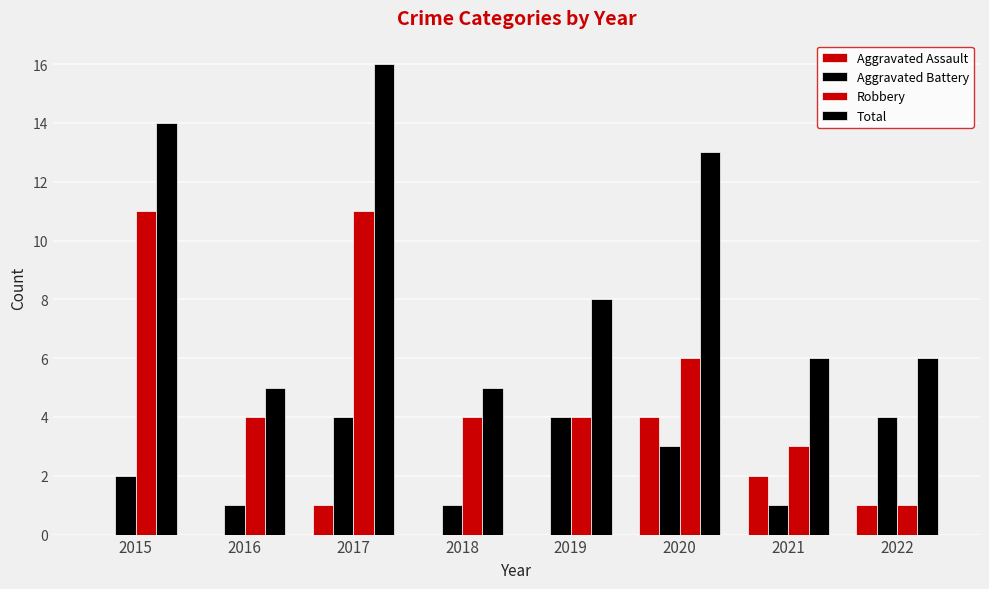

Count the number of categories in the chart.

8